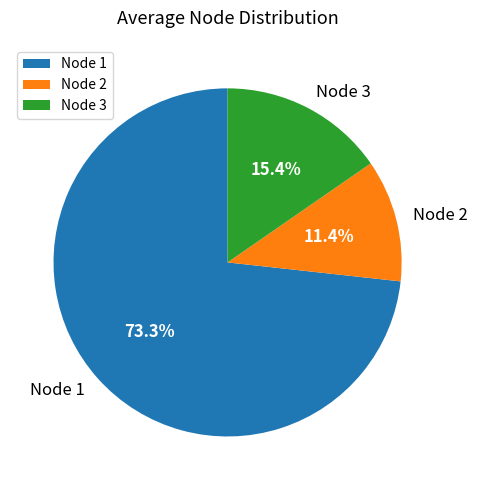

Rank the categories by value from lowest to highest.

Node 2, Node 3, Node 1